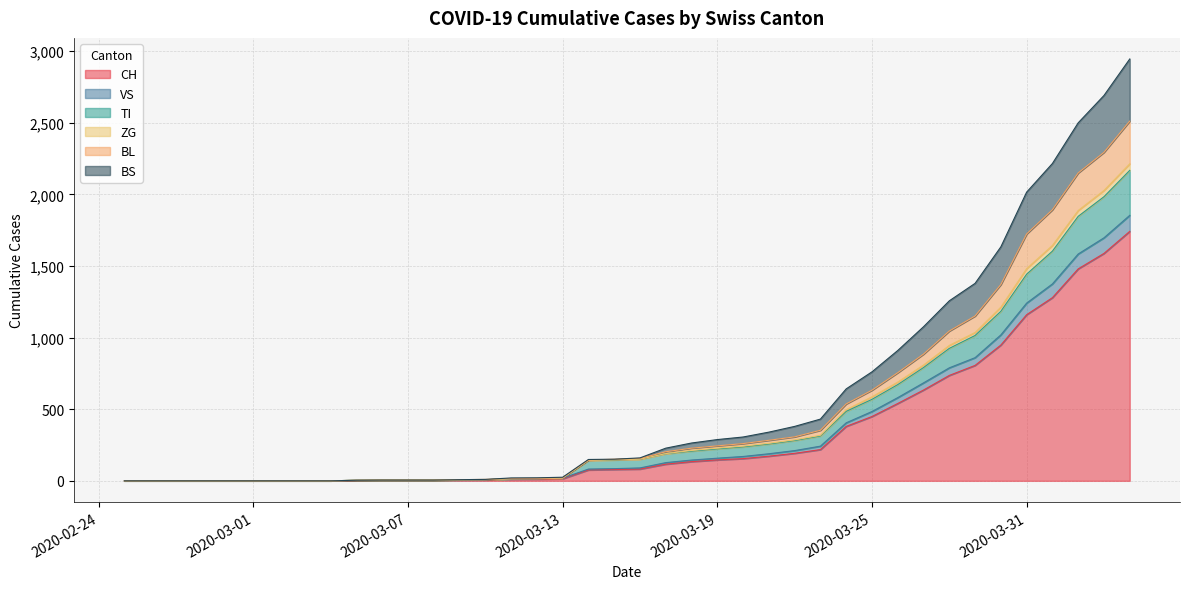

Rank the categories by CH value from lowest to highest.

2020-02-25, 2020-02-26, 2020-02-27, 2020-02-28, 2020-02-29, 2020-03-01, 2020-03-02, 2020-03-03, 2020-03-04, 2020-03-05, 2020-03-06, 2020-03-07, 2020-03-08, 2020-03-09, 2020-03-10, 2020-03-11, 2020-03-12, 2020-03-13, 2020-03-14, 2020-03-15, 2020-03-16, 2020-03-17, 2020-03-18, 2020-03-19, 2020-03-20, 2020-03-21, 2020-03-22, 2020-03-23, 2020-03-24, 2020-03-25, 2020-03-26, 2020-03-27, 2020-03-28, 2020-03-29, 2020-03-30, 2020-03-31, 2020-04-01, 2020-04-02, 2020-04-03, 2020-04-04